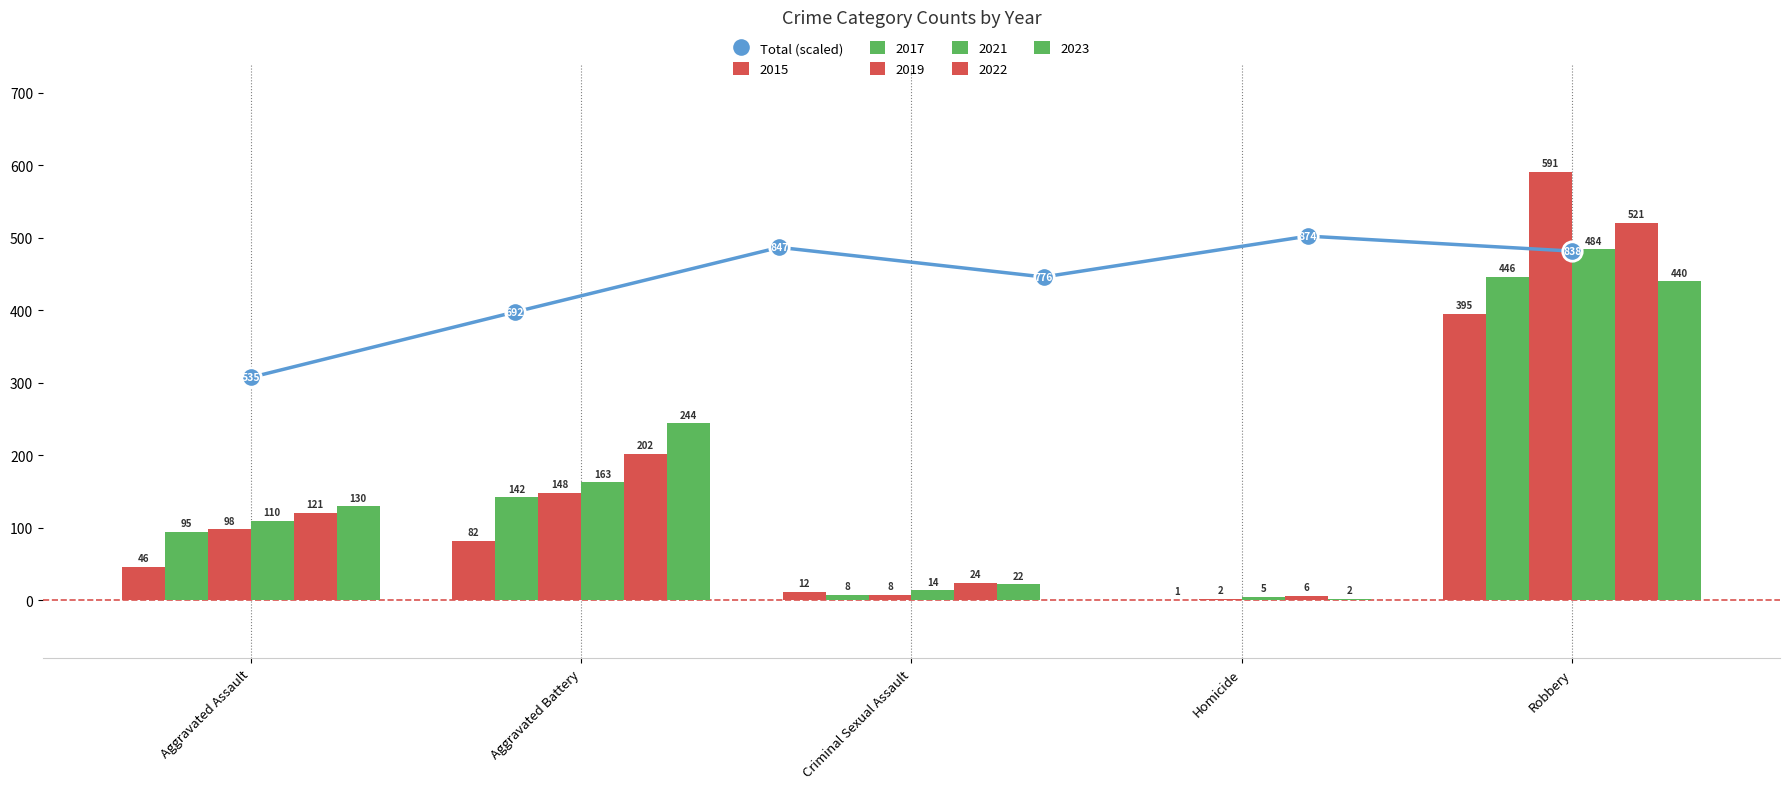

Reading left to right, extract all data points from this chart.

307.5	397.7	486.8	446.0	502.3	481.7